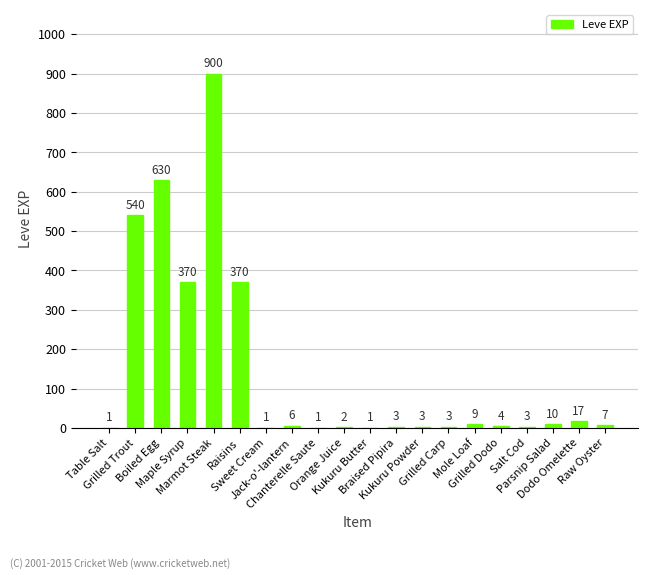

What is the maximum value shown in the chart?

900